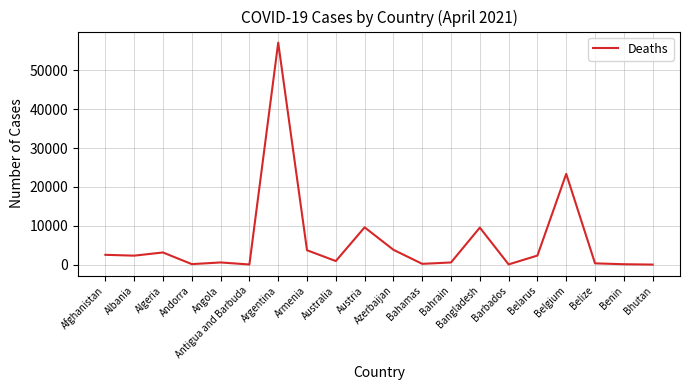

What is the difference between the values at Bhutan and Bahrain?

547